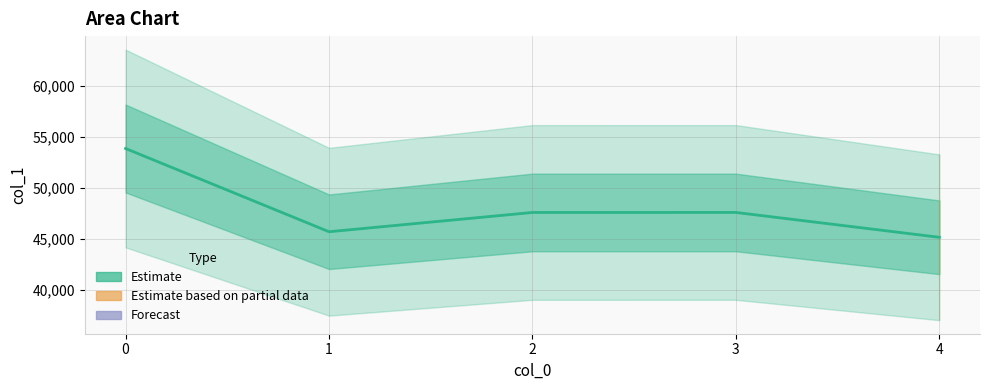

Does the chart display data point markers on the line(s)?

No